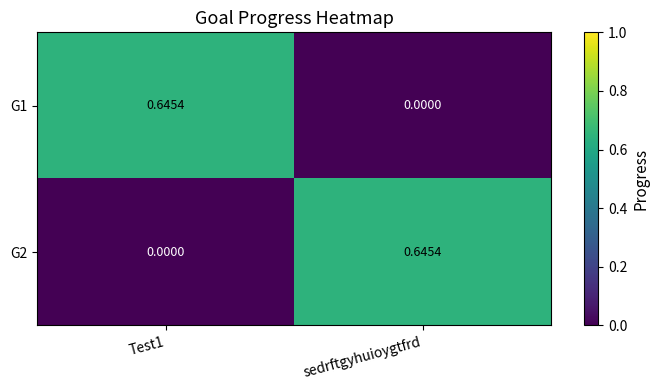

Where is G1 nearest to the value 0?

sedrftgyhuioygtfrd